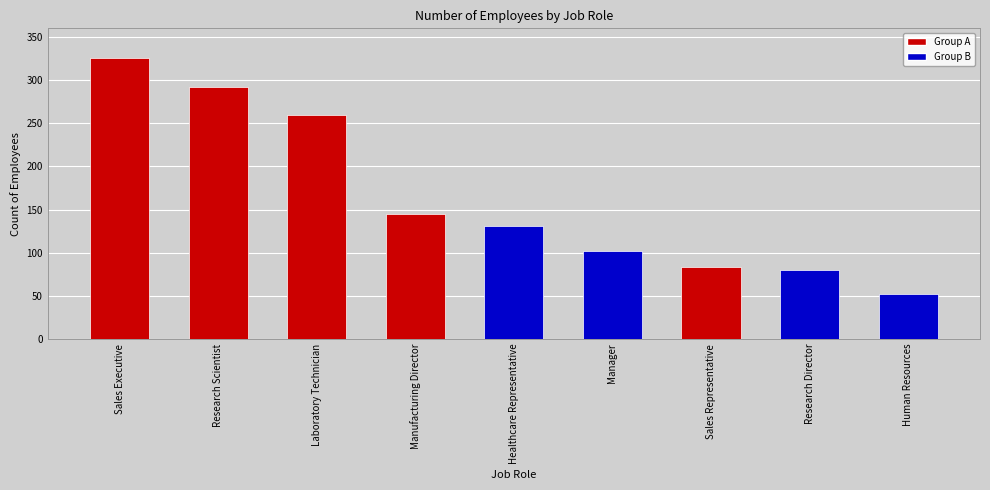

How many data points are less than 131?

4